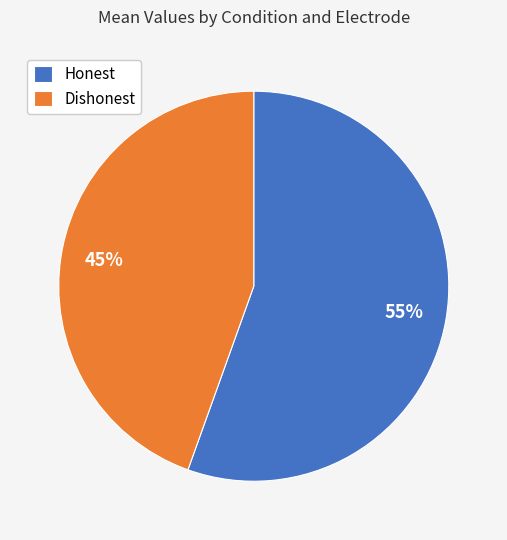

Which has a higher value, Dishonest or Honest?

Honest